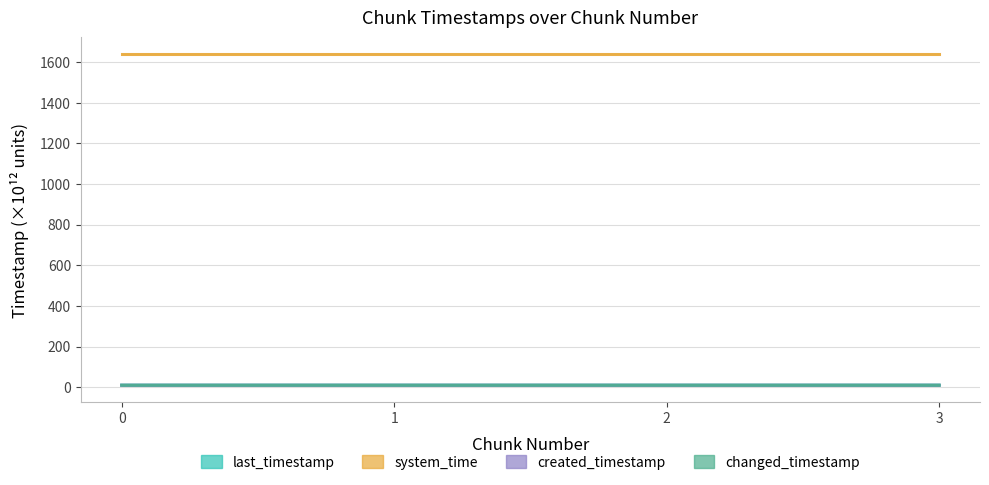

What is the average value of the created_timestamp series?

9.7